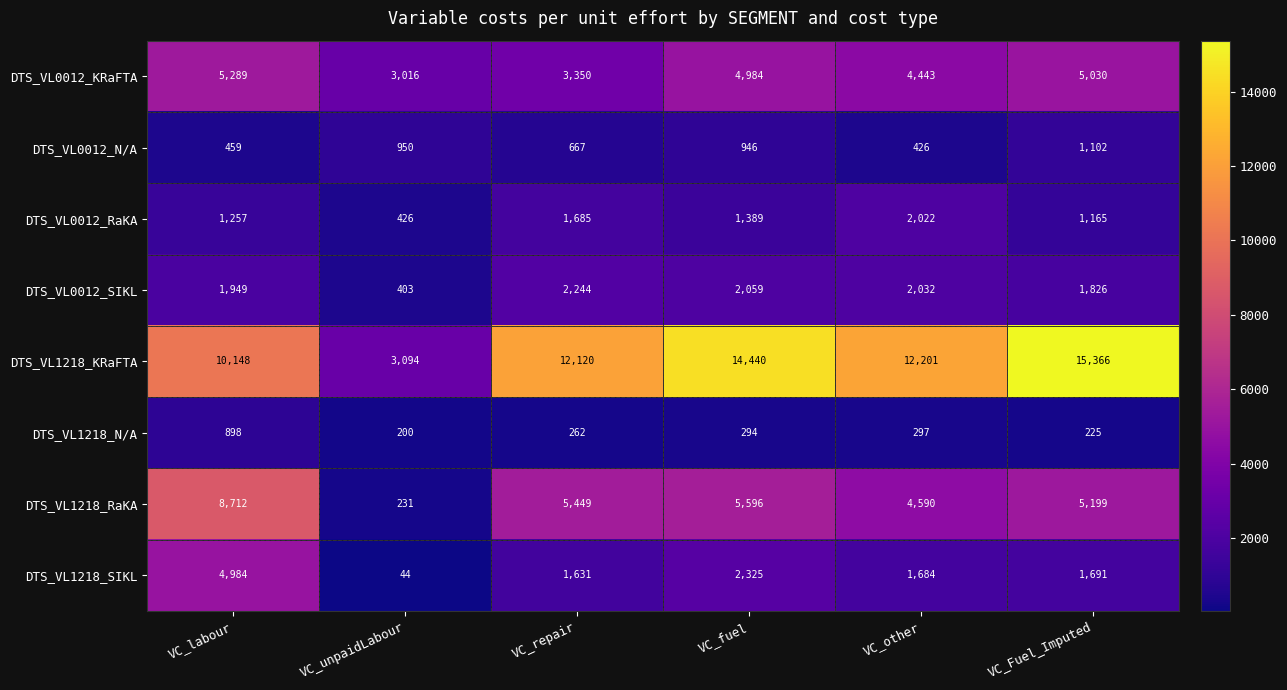

At which label is DTS_VL1218_RaKA closest to 4471?

VC_other